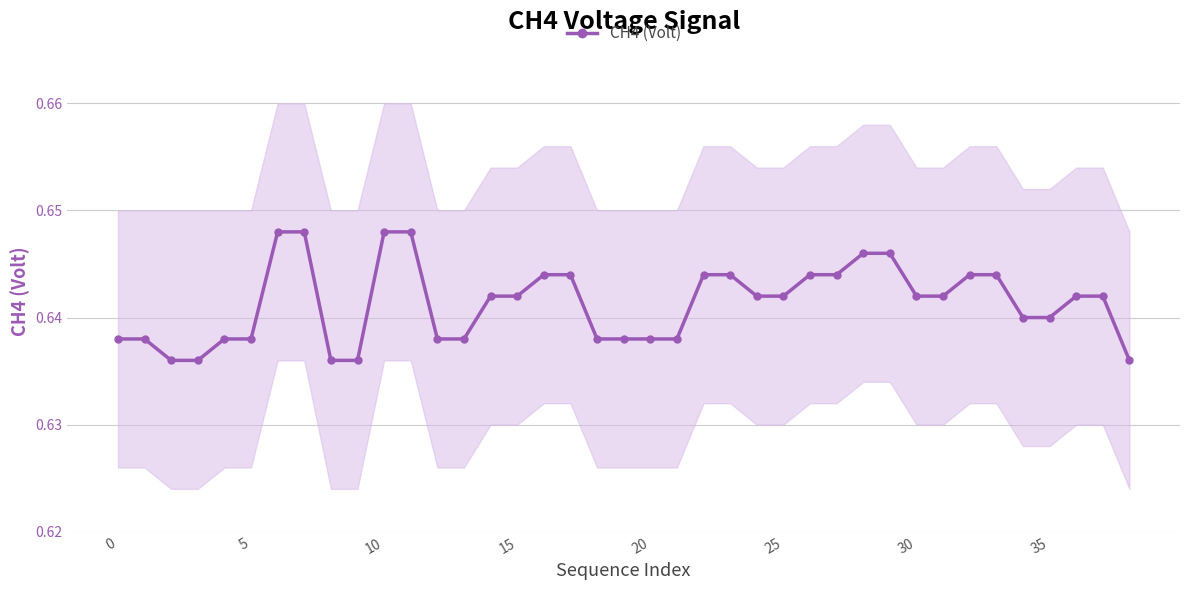

How many CH4 (Volt) values are between 0 and 1?

39